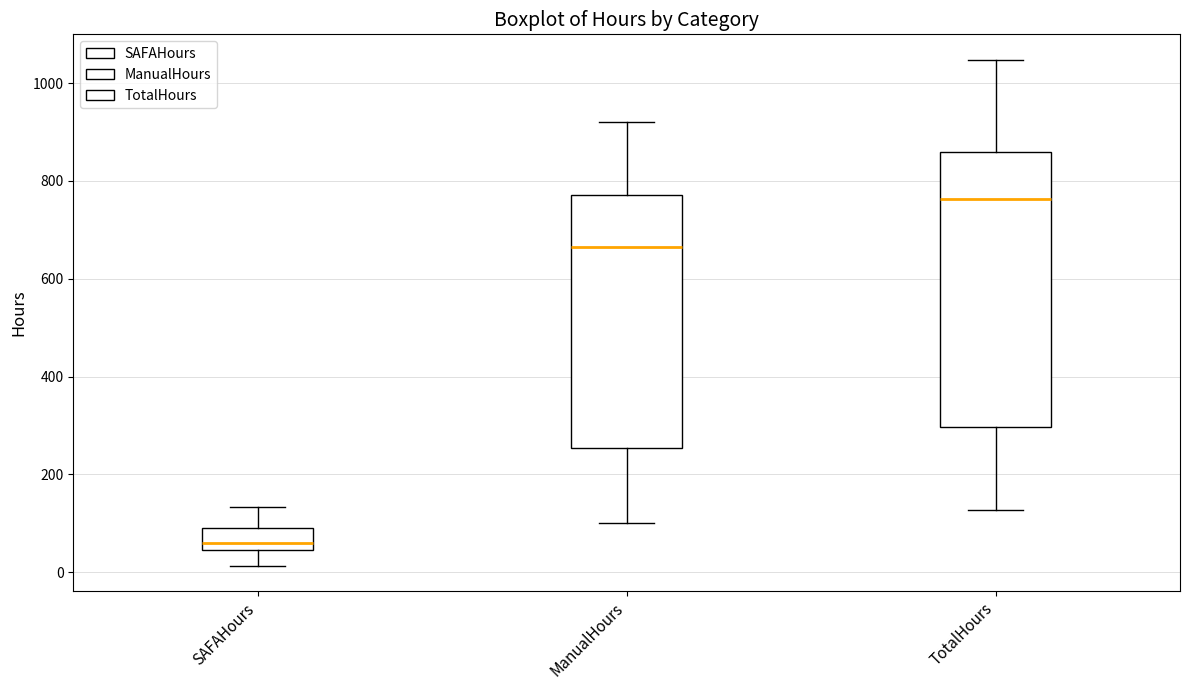

Which box has the highest median line?

TotalHours